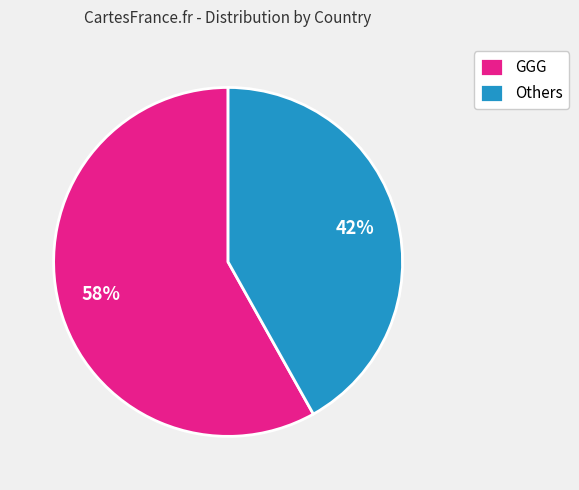

Between Others and GGG, which is larger?

GGG